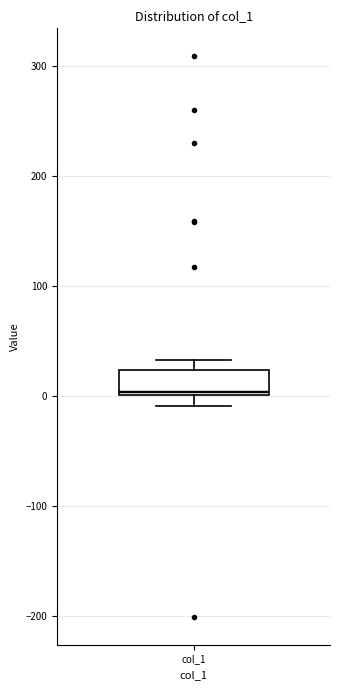

Where is the lower edge of the box for col_1 on the y-axis? The values are not printed on the chart, so give them approximately, as read against the axis.

0